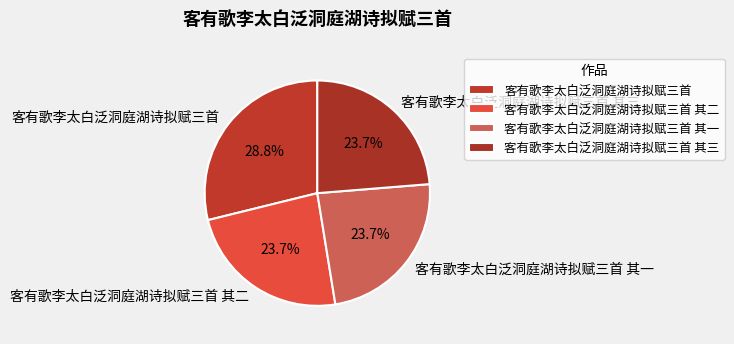

What percentage do 客有歌李太白泛洞庭湖诗拟赋三首 其二 and 客有歌李太白泛洞庭湖诗拟赋三首 together represent?

52.6%